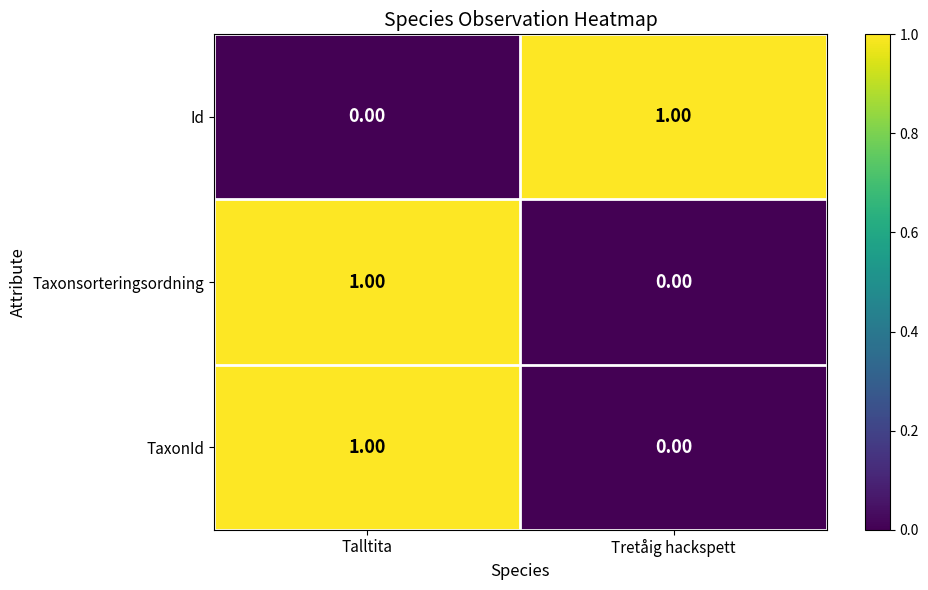

Is the value of Id at Tretåig hackspett greater than the value of Taxonsorteringsordning at Tretåig hackspett?

Yes